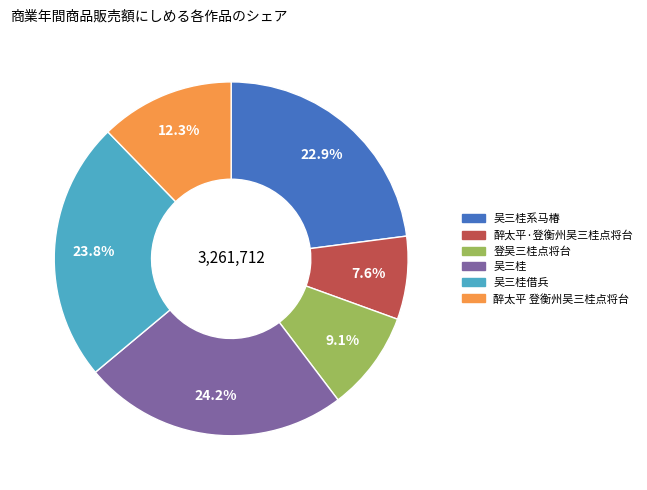

Is there a majority slice in this chart?

No